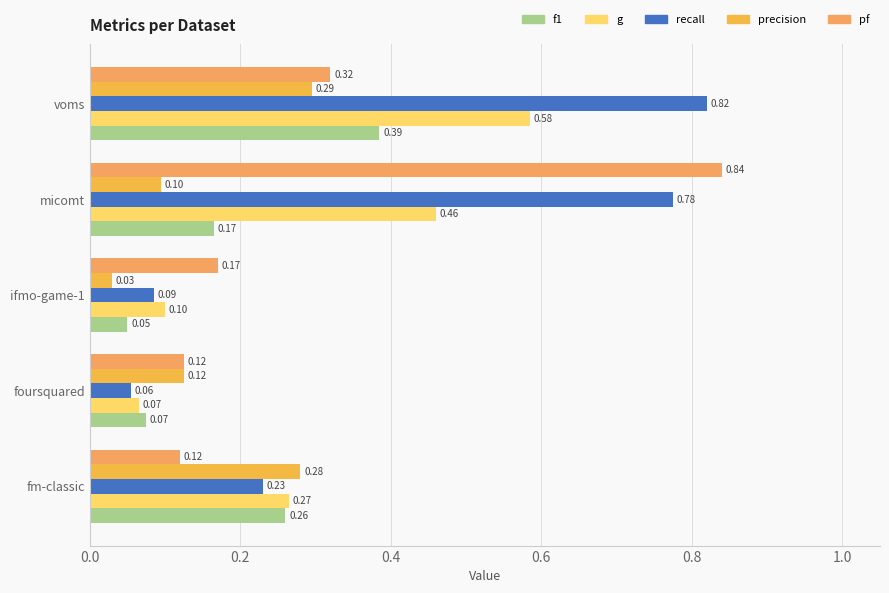

Count the number of data series in this chart.

5